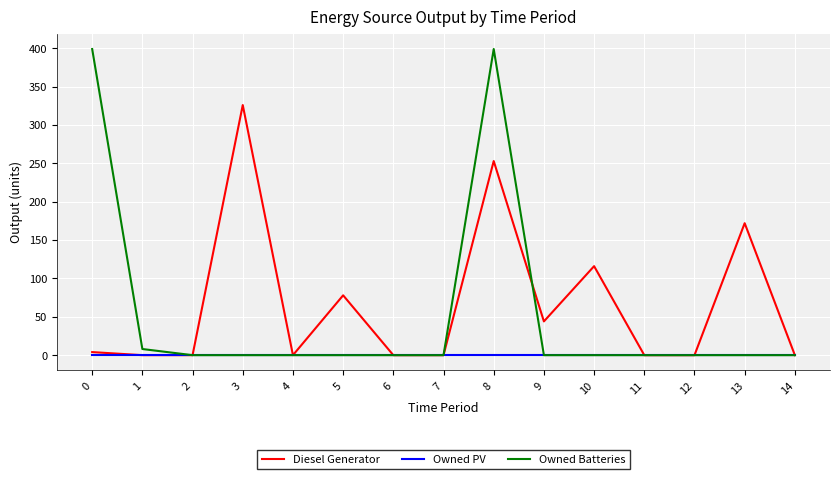

How many lines are shown in the chart?

3